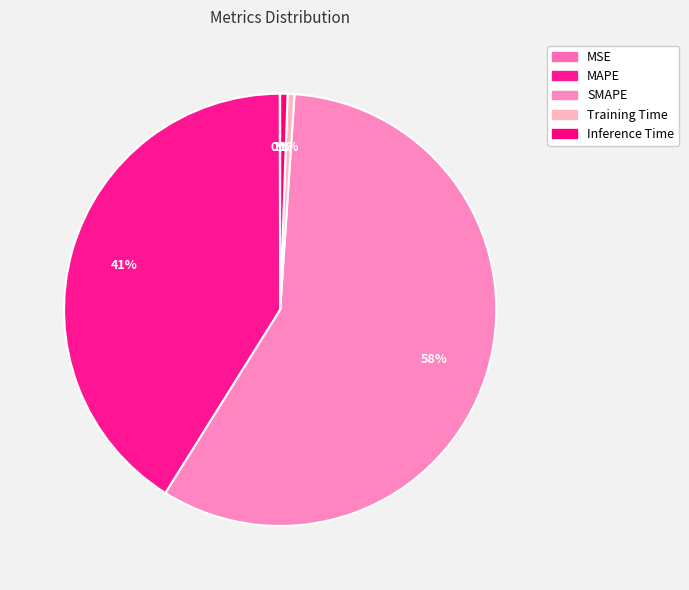

What is the total percentage of MAPE and SMAPE?

98.9%